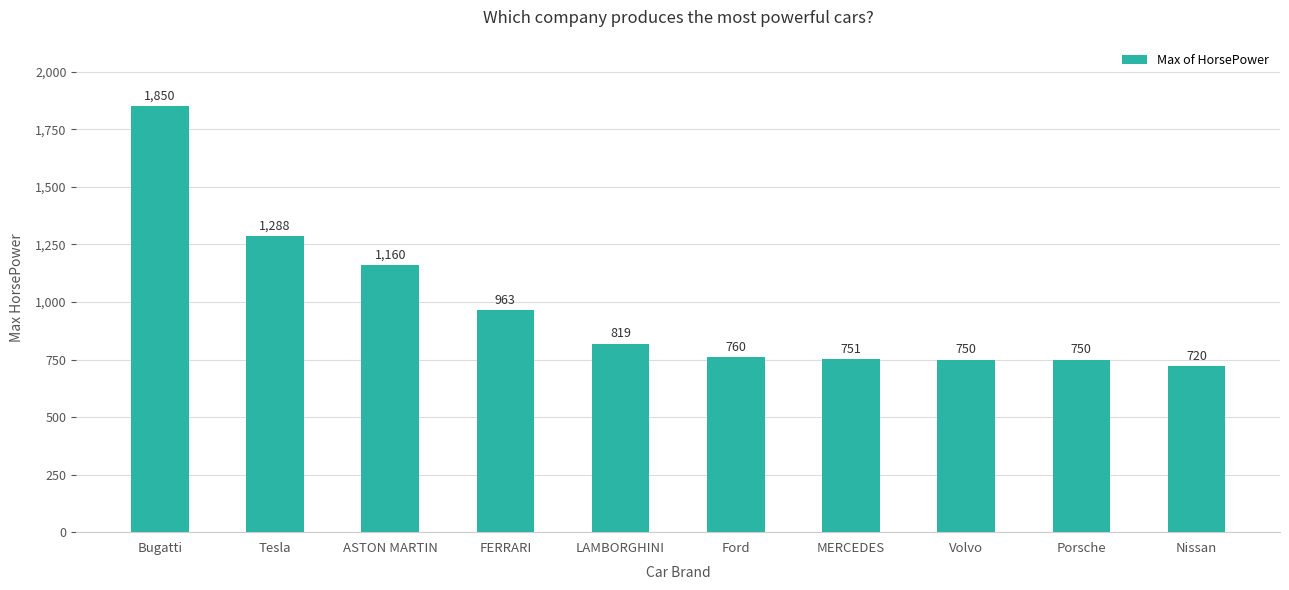

Which label corresponds to the largest value in the chart?

Bugatti